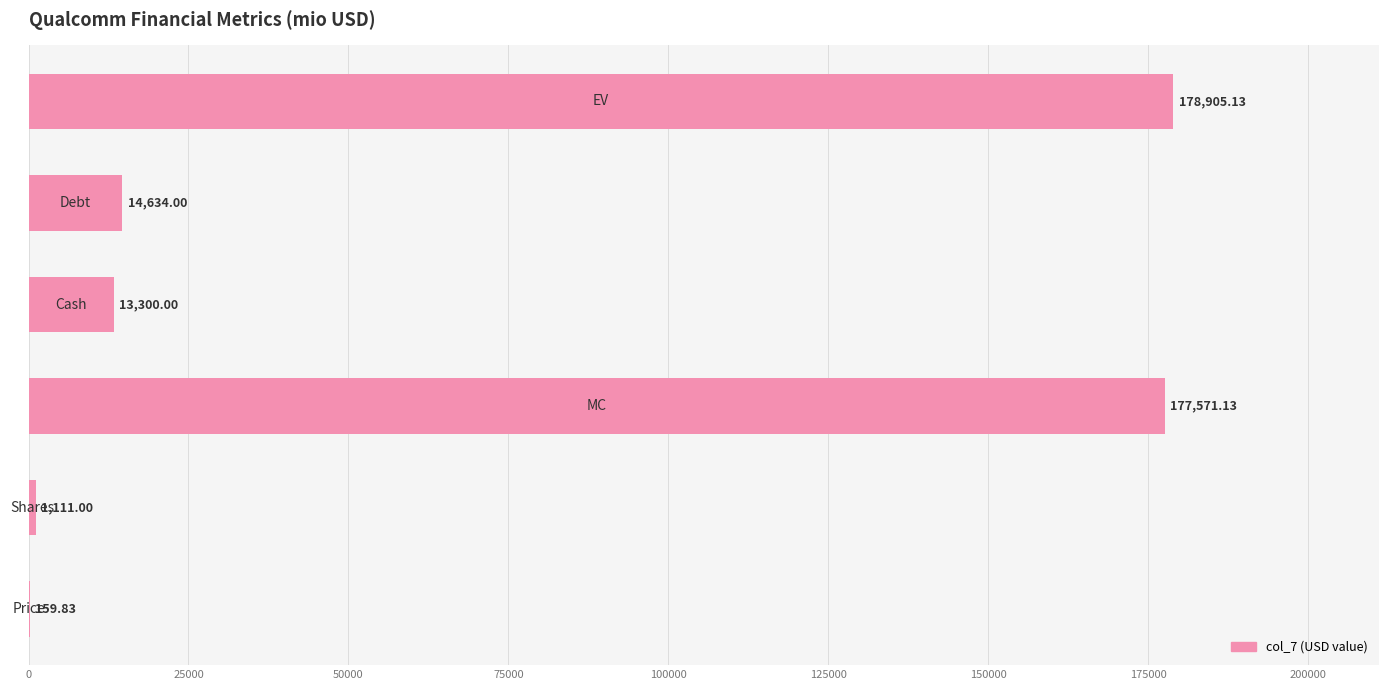

What is the sum of all values?

385681.1